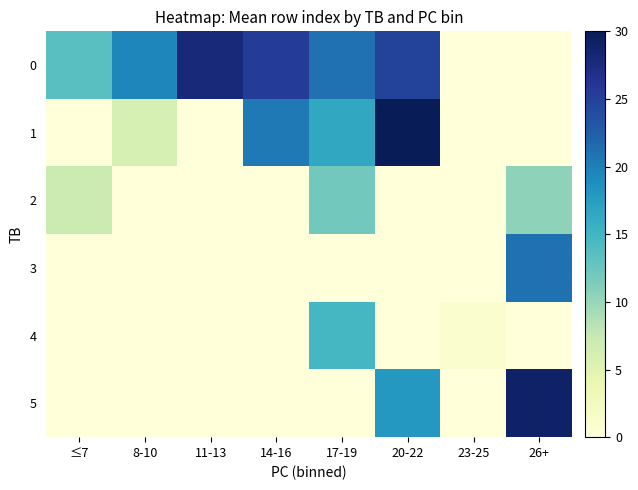

At which category does the chart reach its minimum across all series?

23-25